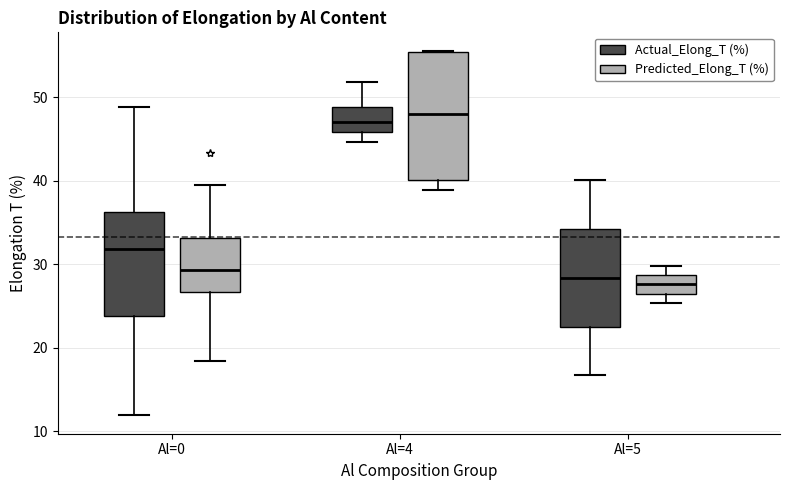

Where is the upper edge of the box for Al=4 (Predicted_Elong_T (%)) on the y-axis? The values are not printed on the chart, so give them approximately, as read against the axis.

55